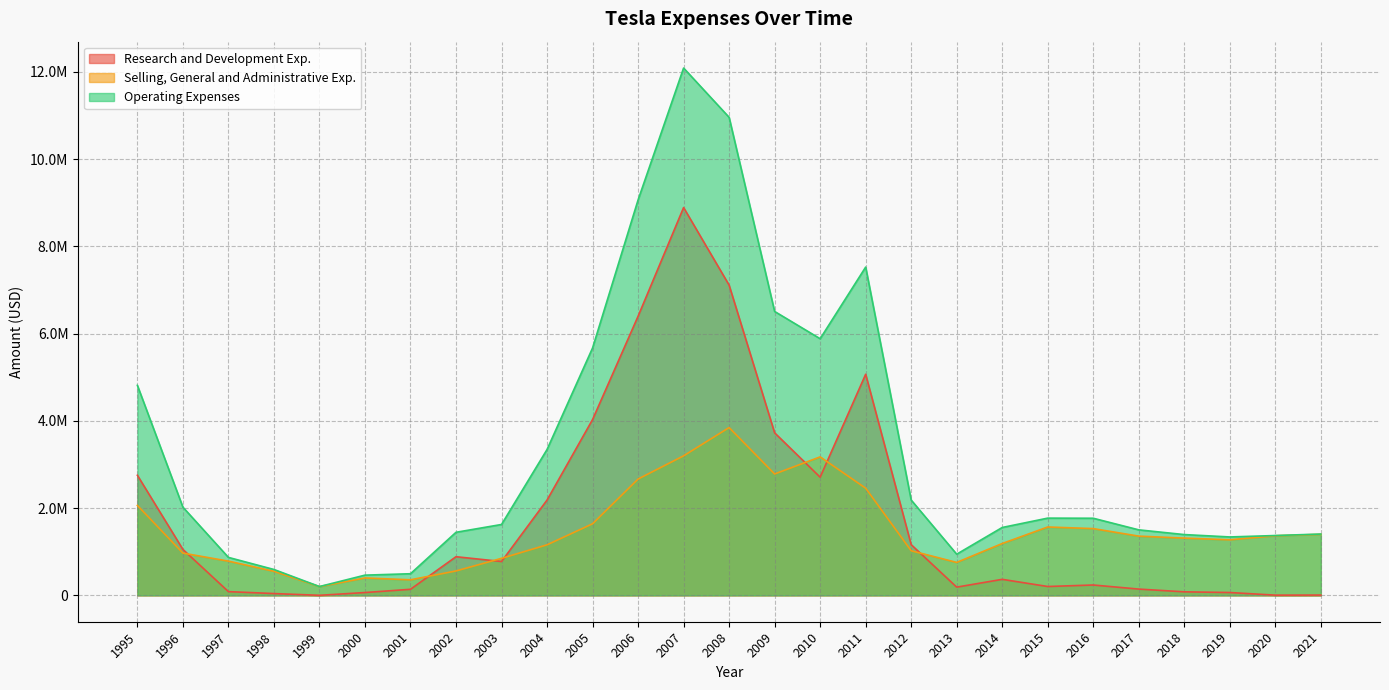

True or false: Research and Development Exp. has more than 0 points higher than both neighbors.

True